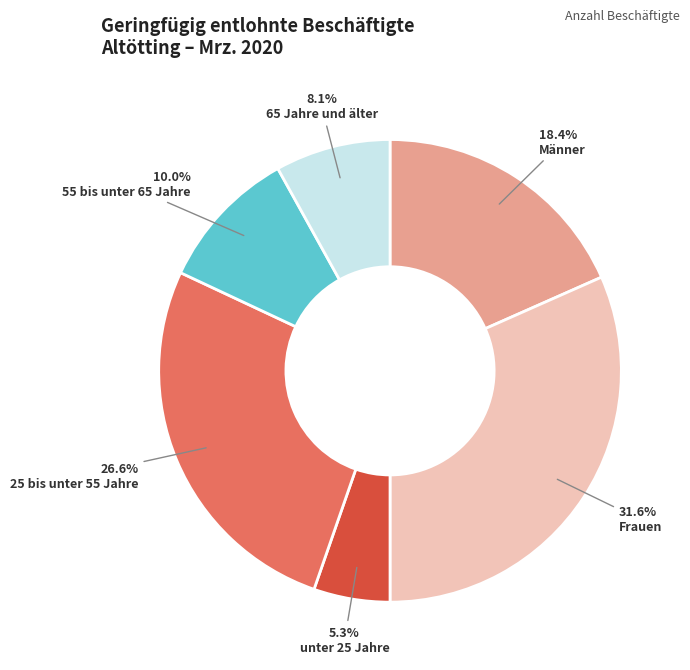

Is it true that Männer is 18% of the pie?

True